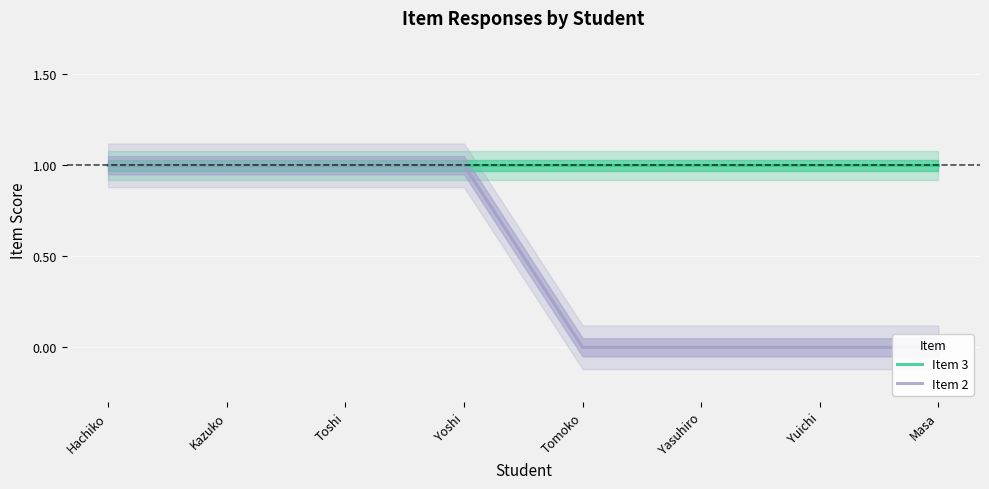

What is the lowest value of the Item 3 series?

1